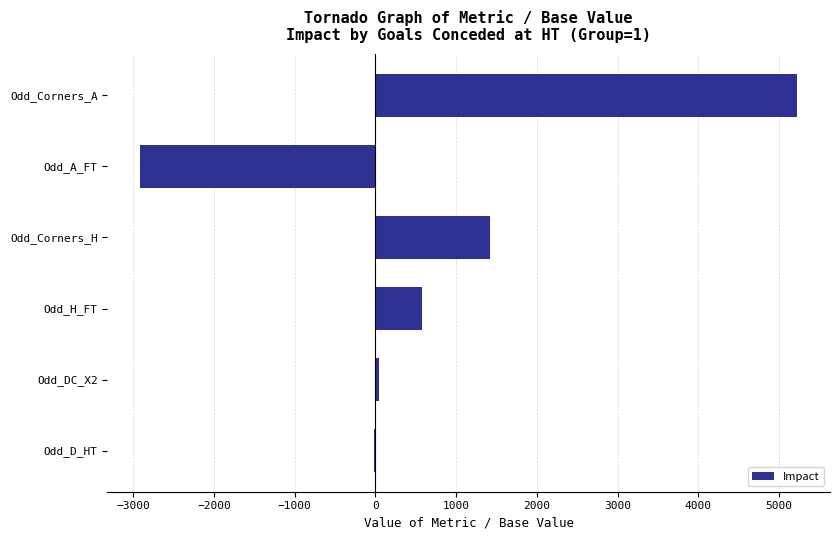

What is the sum of all values?

4341.0